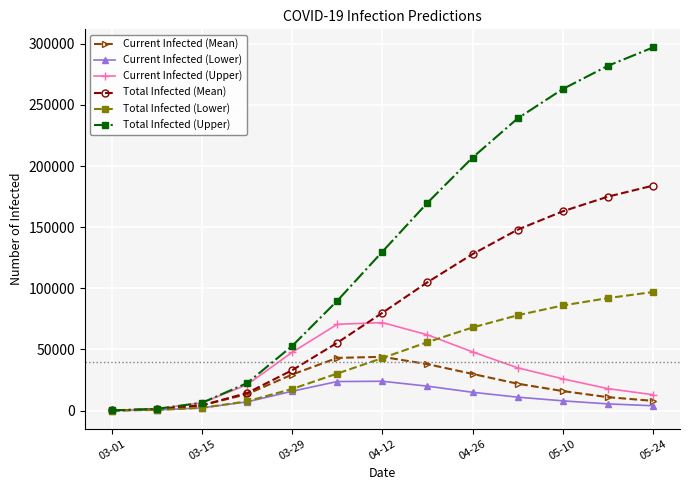

Which series has the widest spread of values?

Total Infected (Upper)